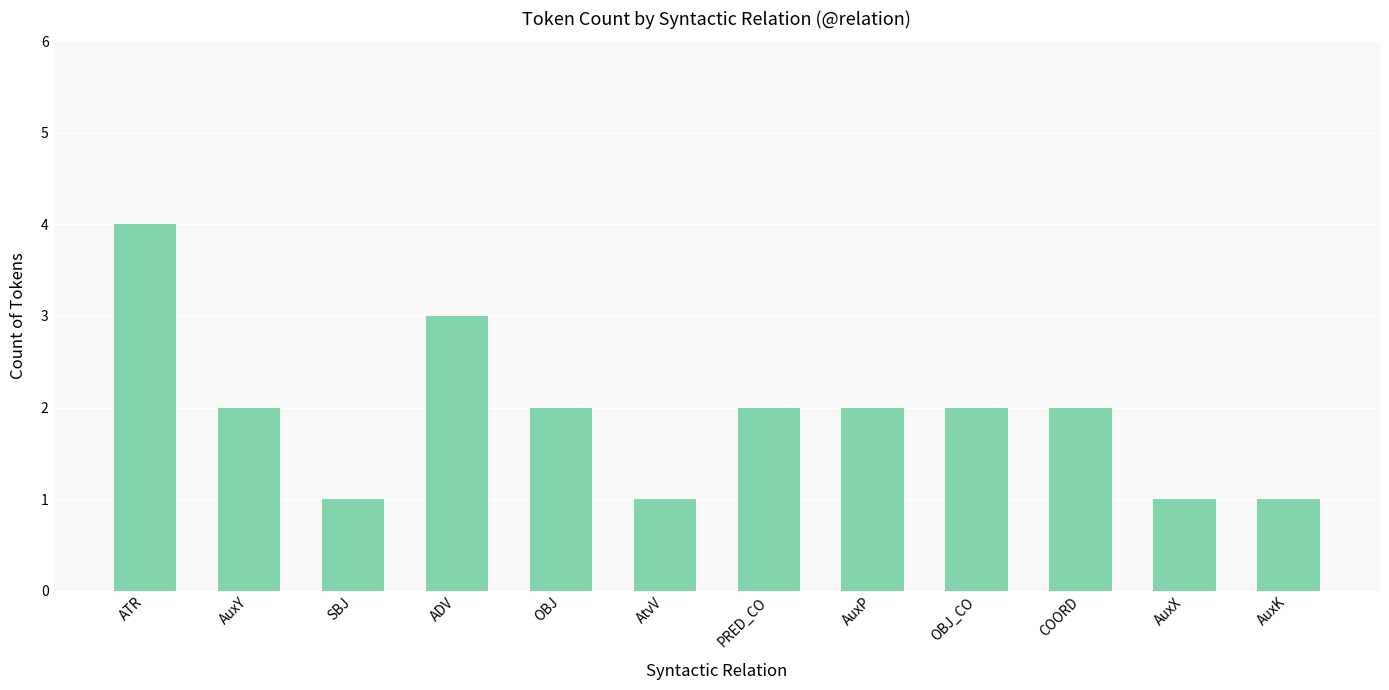

What is the label of the 4th bar from the right?

OBJ_CO